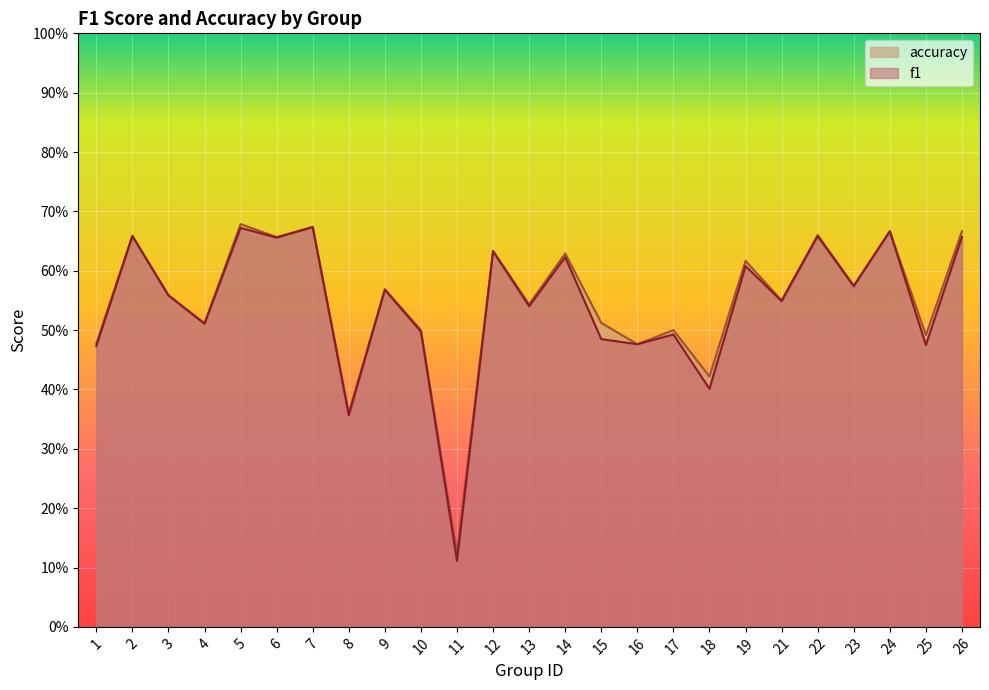

True or false: accuracy has more than 0 interior local peaks.

True